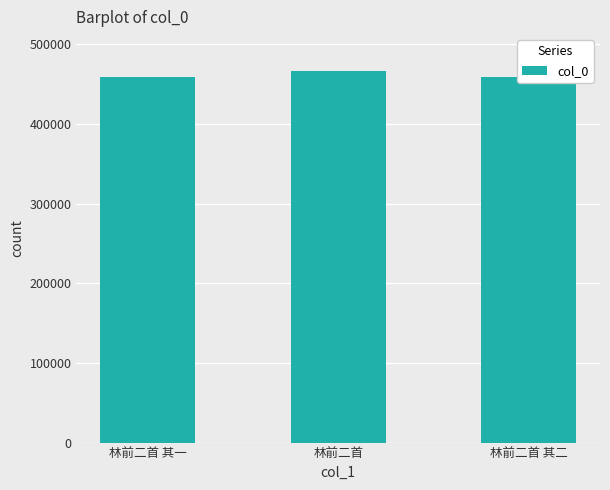

The value at 林前二首 其一 is 225875. True or false?

False